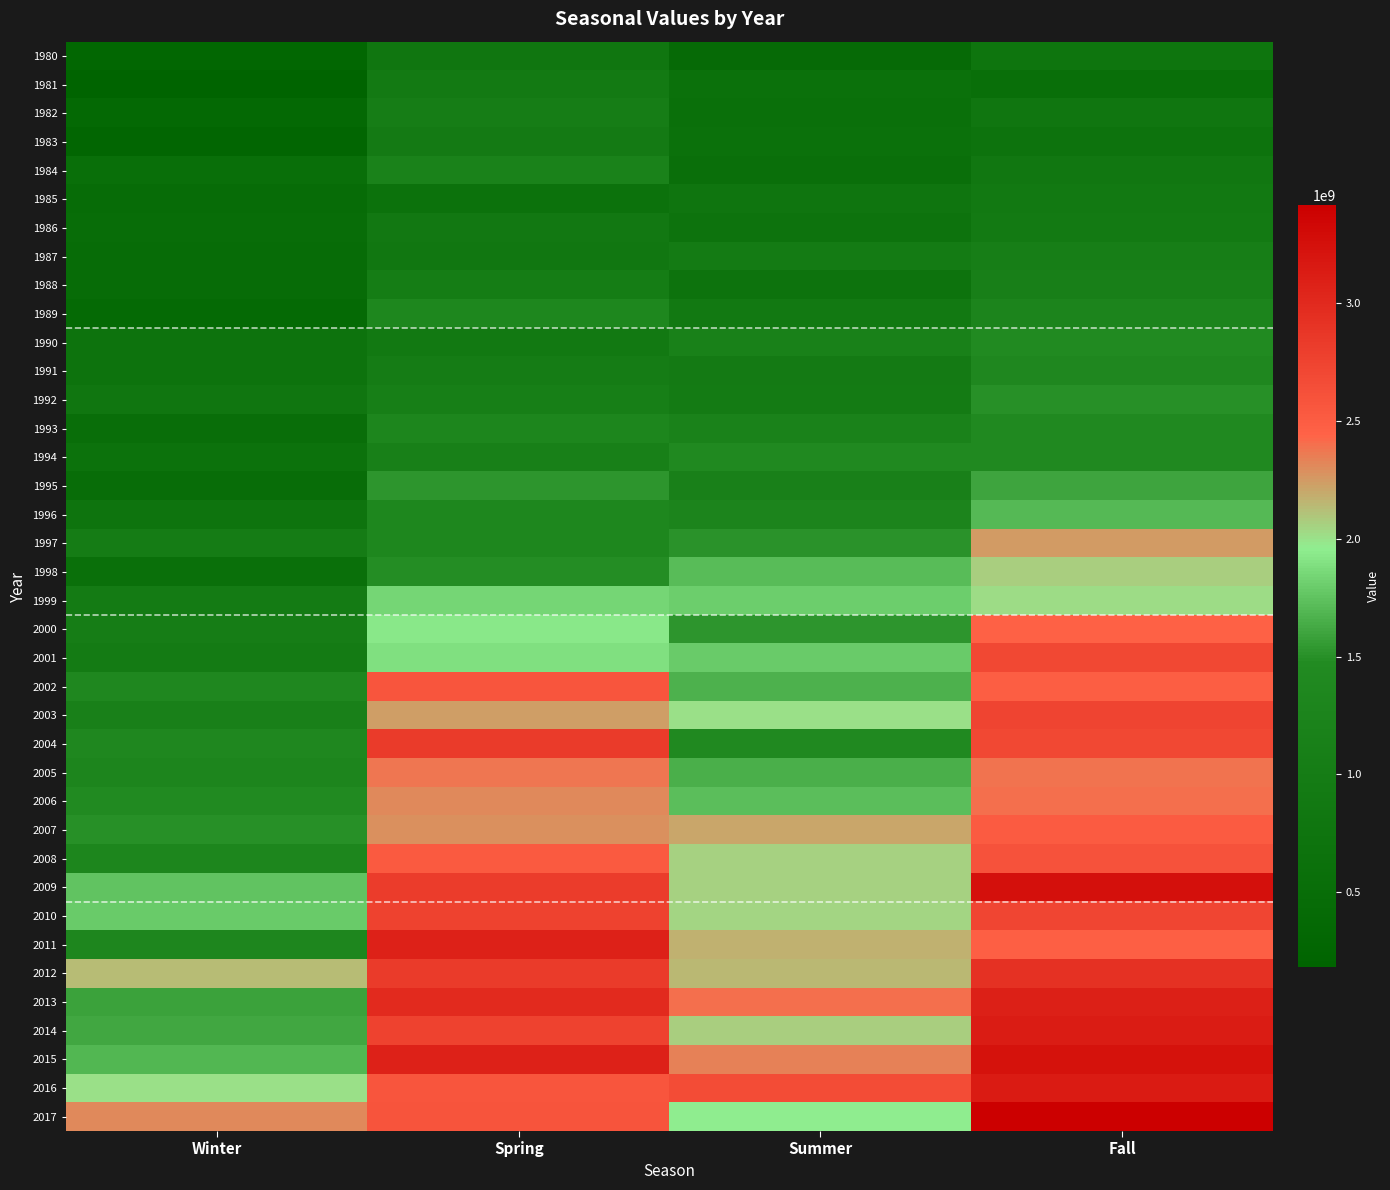

Which label corresponds to the largest value in the chart?

Fall